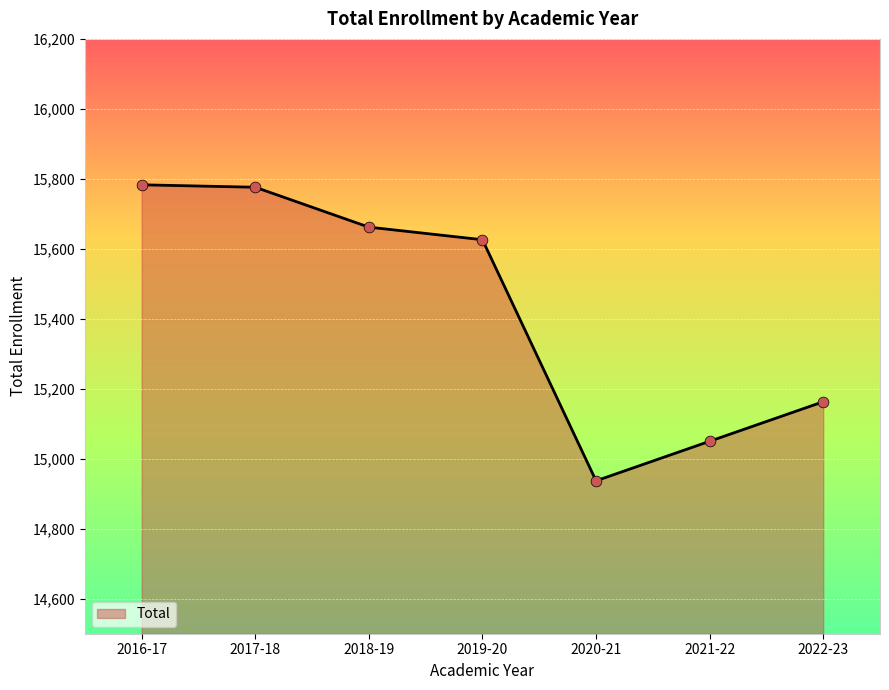

What is the change in value from 2016-17 to 2020-21?

-846